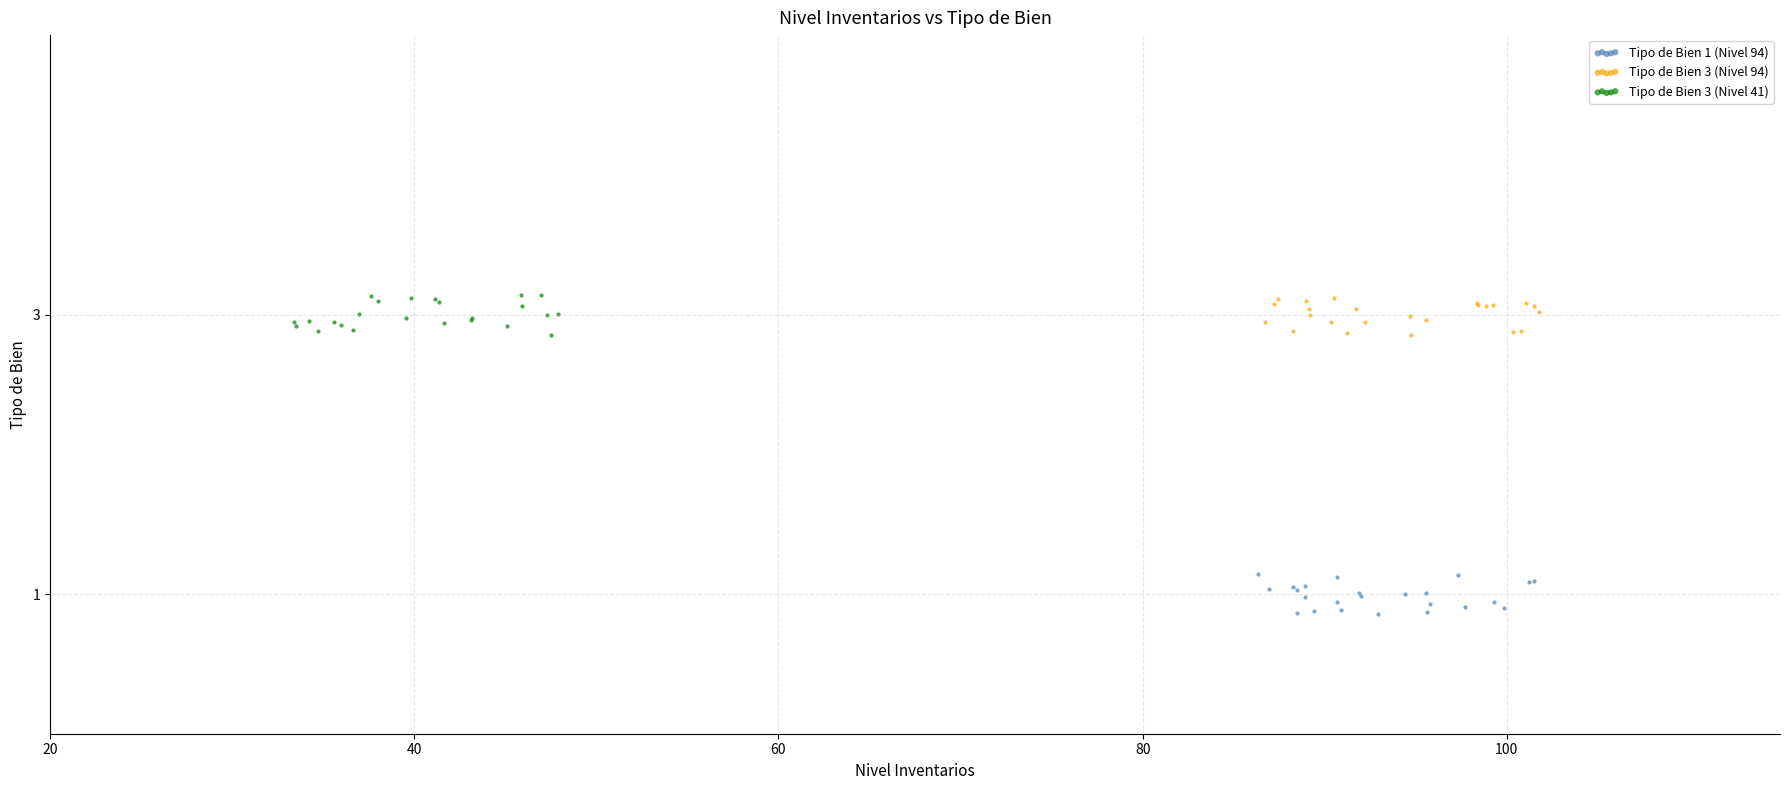

Which series reaches the minimum Y coordinate?

Tipo de Bien 1 (Nivel 94)